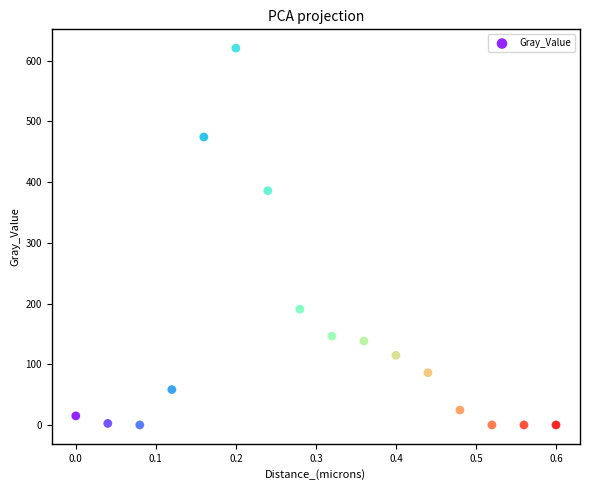

What Y value in the scatter plot is closest to 310?

385.9